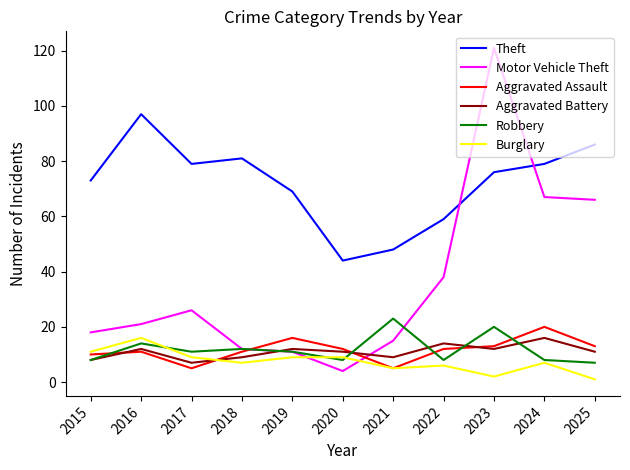

What is the maximum value for Theft?

97